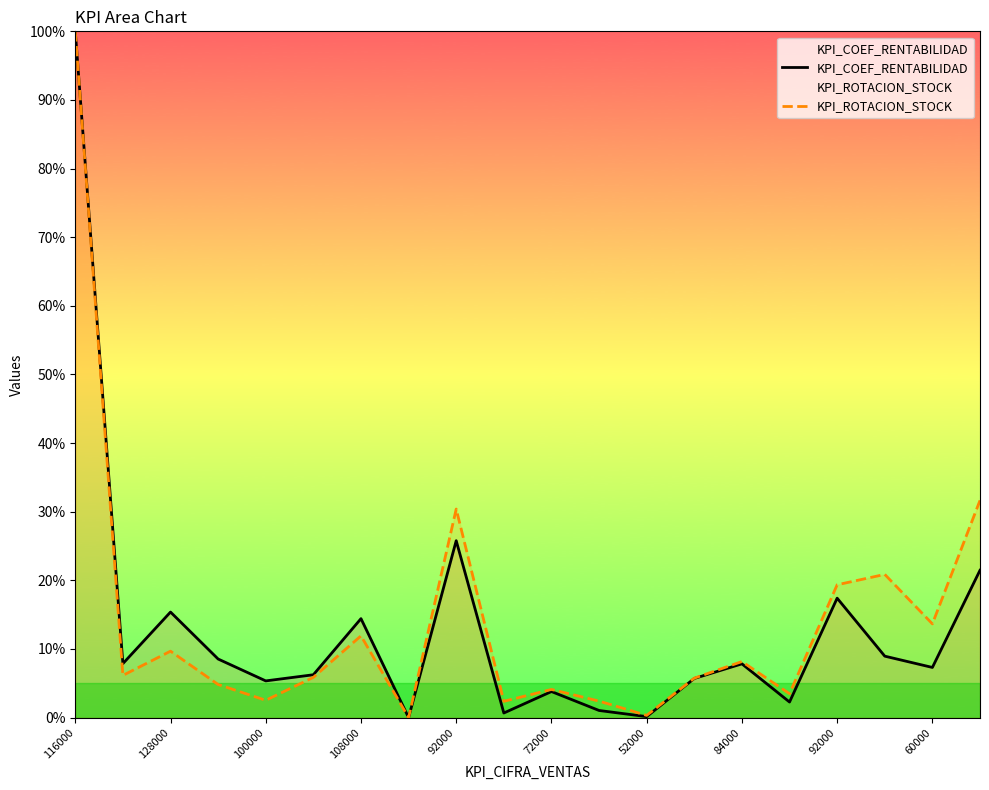

What is the difference between the maximum and minimum values in the KPI_COEF_RENTABILIDAD series?

100.0